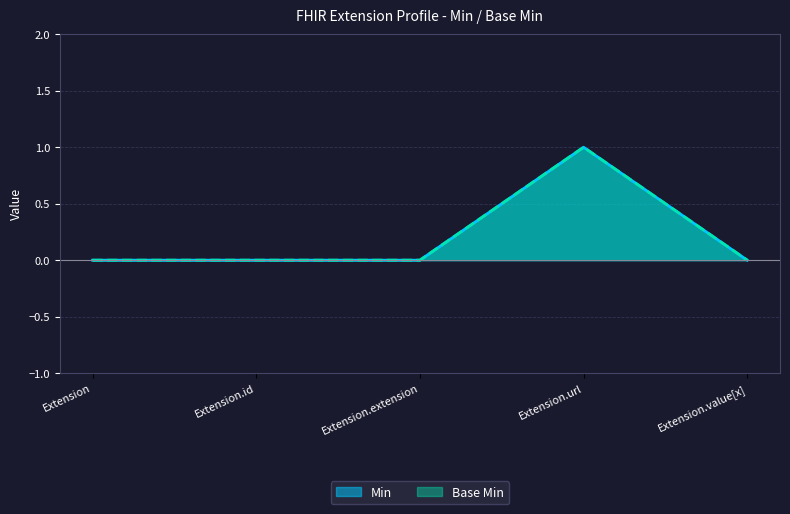

How many values in Min are above zero?

1